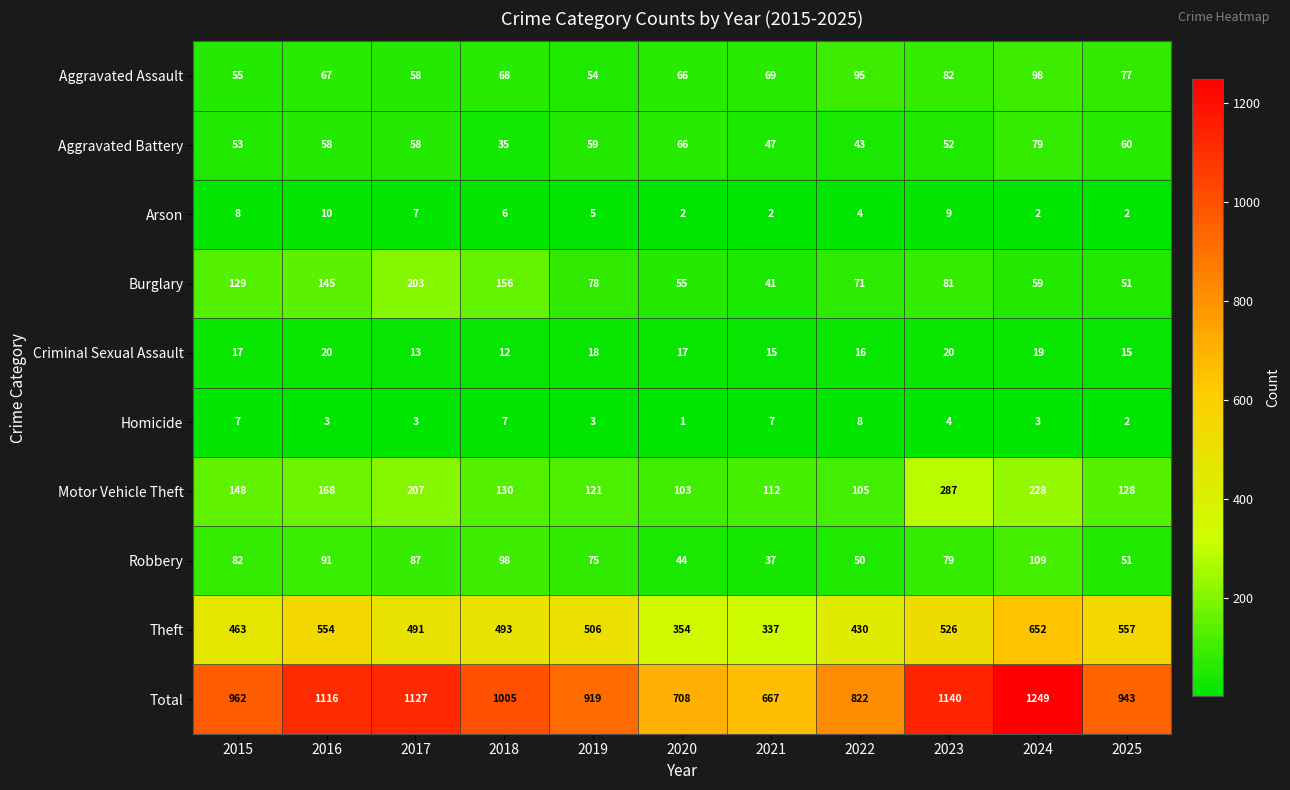

What is the difference between the second highest and minimum values in the Aggravated Battery series?

31